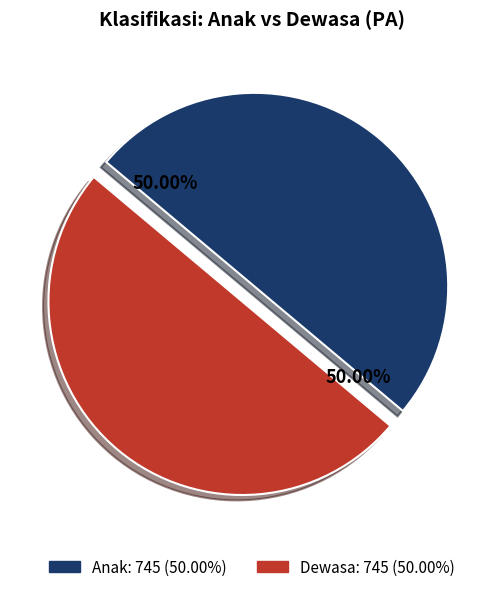

How many slices are in this pie chart?

2